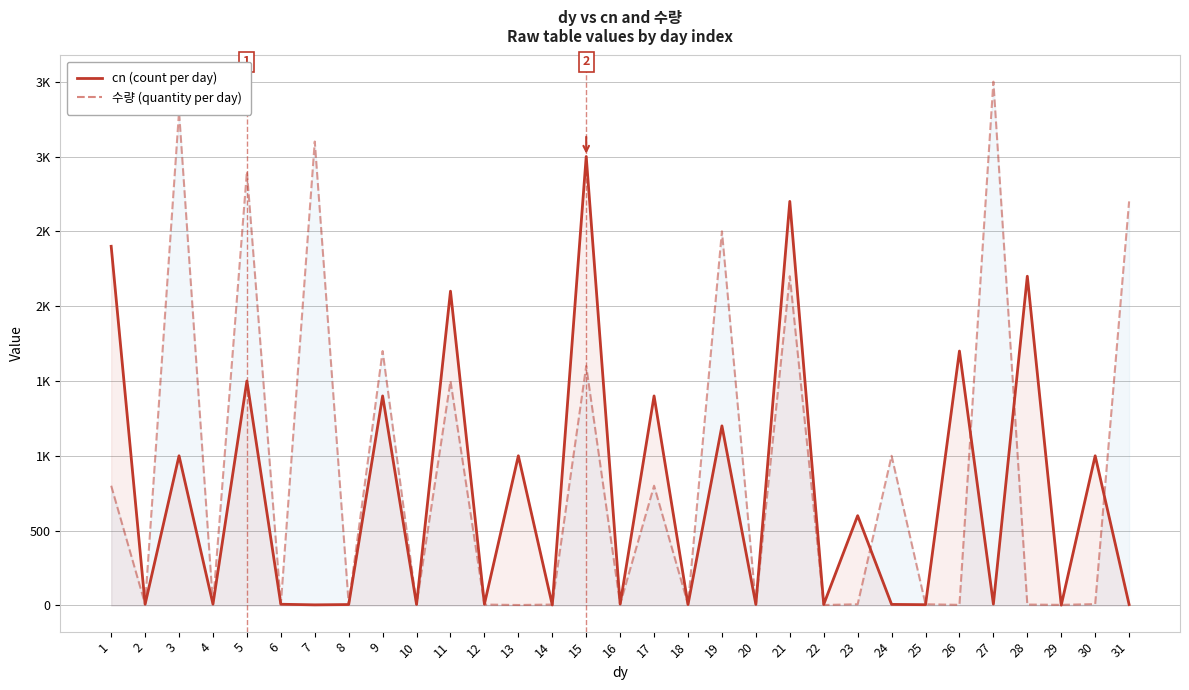

Reading left to right, what are all the values shown in this chart?

cn (count): 1=2400	2=8	3=1000	4=9	5=1500	6=8	7=4	8=6	9=1400	10=7	11=2100	12=9	13=1000	14=3	15=3000	16=9	17=1400	18=6	19=1200	20=7	21=2700	22=7	23=600	24=7	25=5	26=1700	27=9	28=2200	29=2	30=1000	31=6
수량 (quantity): 1=800	2=9	3=3300	4=7	5=2900	6=9	7=3100	8=9	9=1700	10=7	11=1500	12=6	13=3	14=6	15=1600	16=9	17=800	18=8	19=2500	20=7	21=2200	22=3	23=8	24=1000	25=8	26=4	27=3500	28=6	29=4	30=9	31=2700